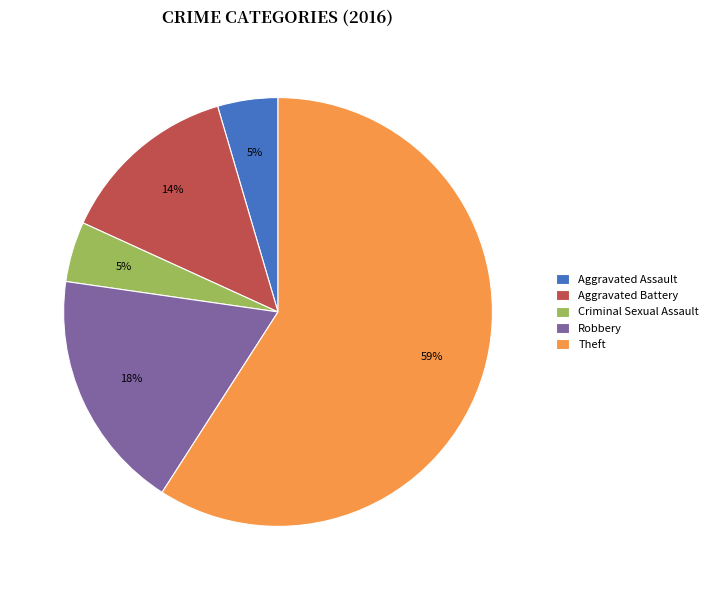

Which category has the biggest portion of the pie?

Theft